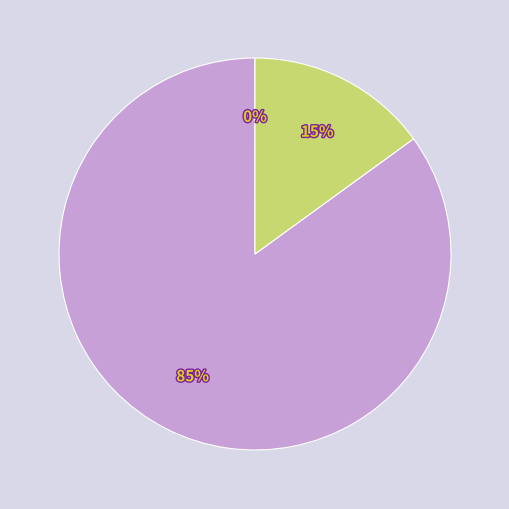

To the nearest percent, what is the difference between the largest and smallest slice percentages?

85%